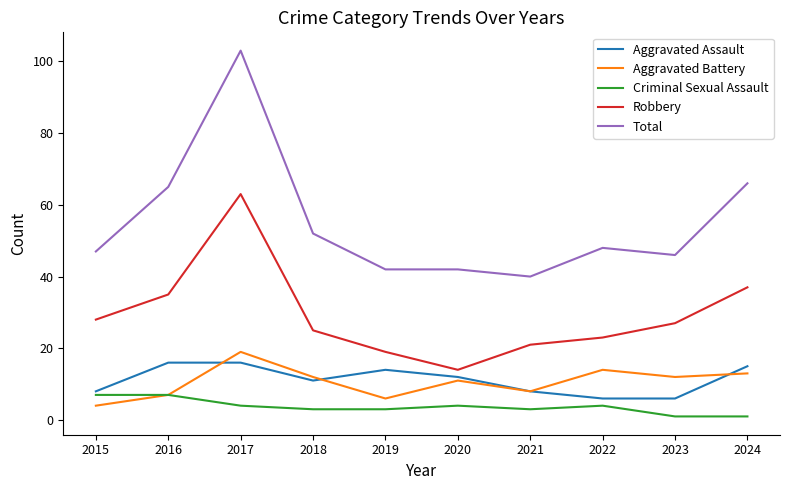

Reading left to right, what are all the values shown in this chart?

Aggravated Assault: 2015=8	2016=16	2017=16	2018=11	2019=14	2020=12	2021=8	2022=6	2023=6	2024=15
Aggravated Battery: 2015=4	2016=7	2017=19	2018=12	2019=6	2020=11	2021=8	2022=14	2023=12	2024=13
Criminal Sexual Assault: 2015=7	2016=7	2017=4	2018=3	2019=3	2020=4	2021=3	2022=4	2023=1	2024=1
Robbery: 2015=28	2016=35	2017=63	2018=25	2019=19	2020=14	2021=21	2022=23	2023=27	2024=37
Total: 2015=47	2016=65	2017=103	2018=52	2019=42	2020=42	2021=40	2022=48	2023=46	2024=66